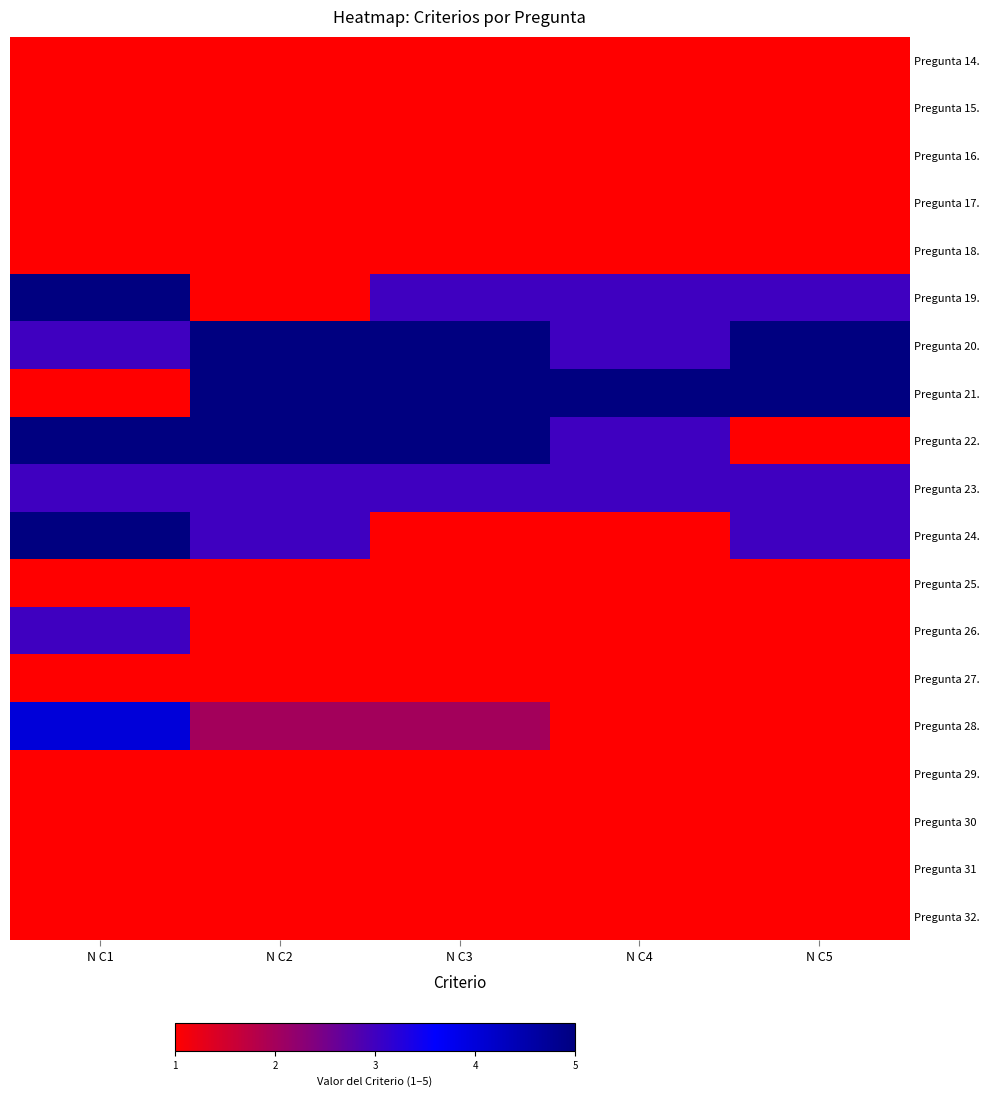

What is the sum of all Pregunta 29. values?

5